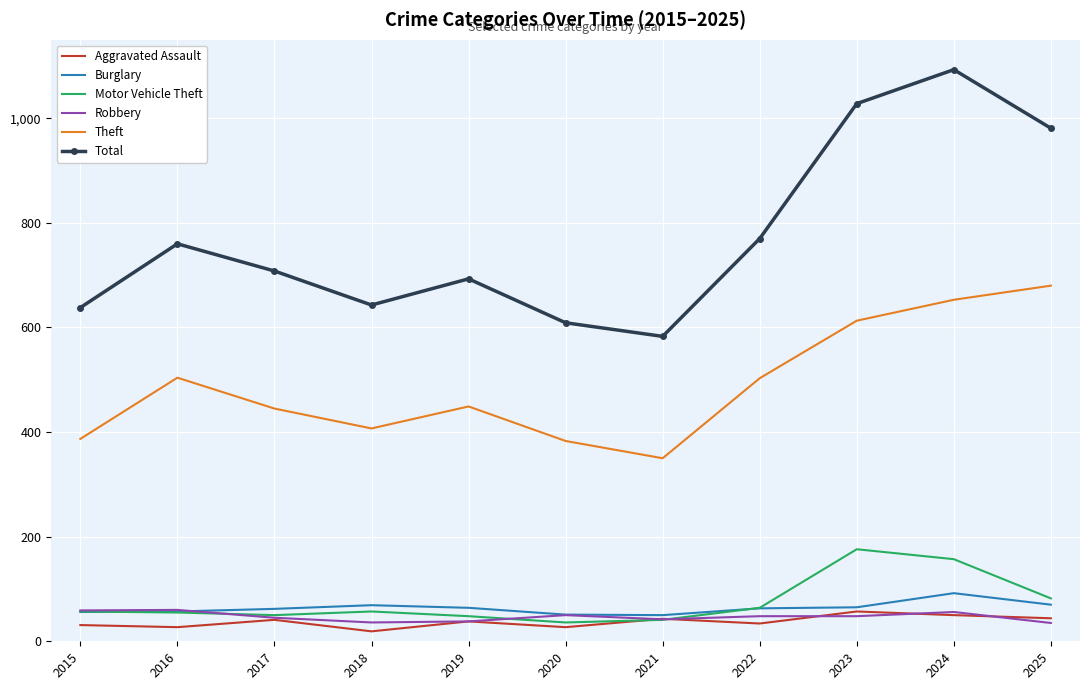

True or false: Theft and Total cross at least once.

False